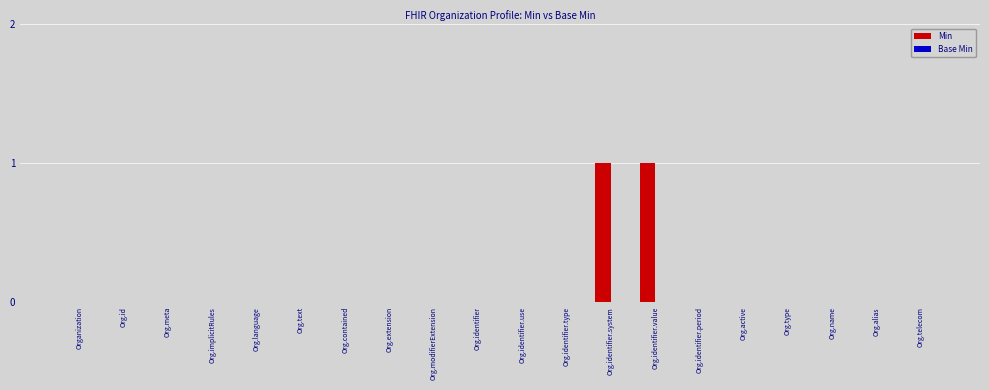

True or false: the data shows 0 at Org.contained.

True